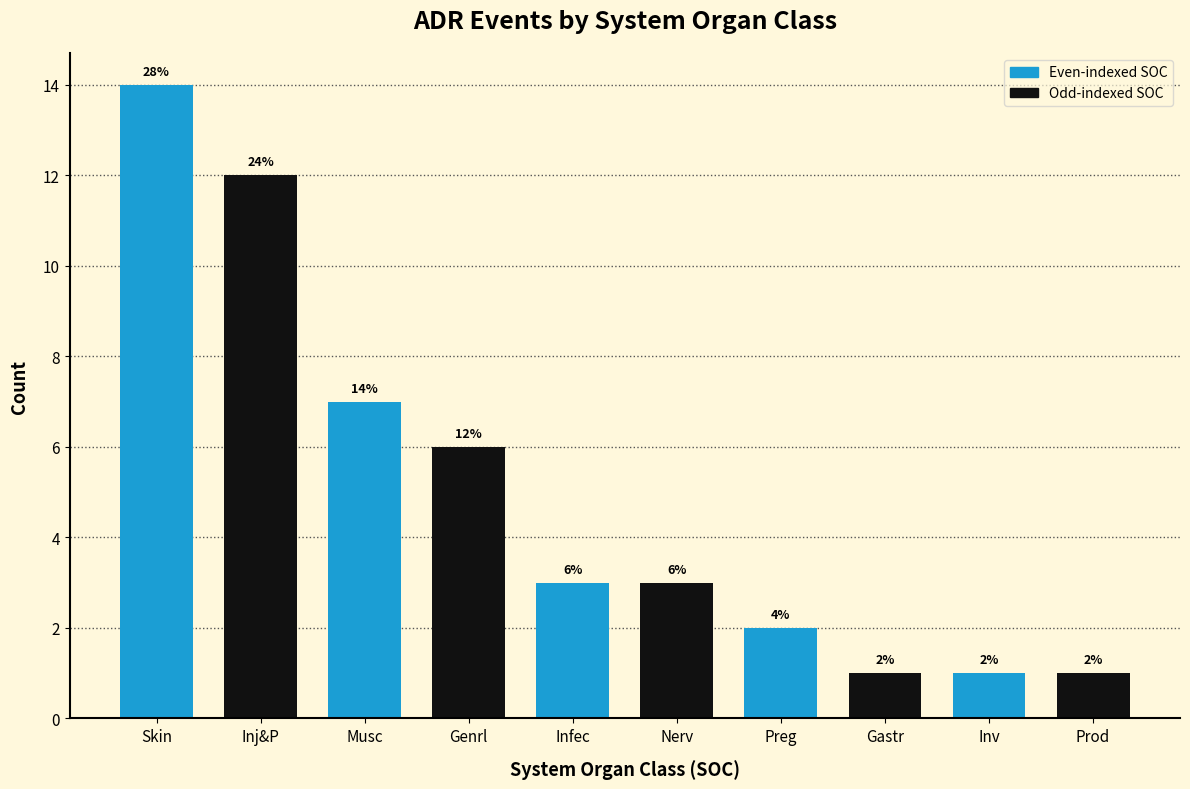

Reading left to right, extract all data points from this chart.

14	12	7	6	3	3	2	1	1	1